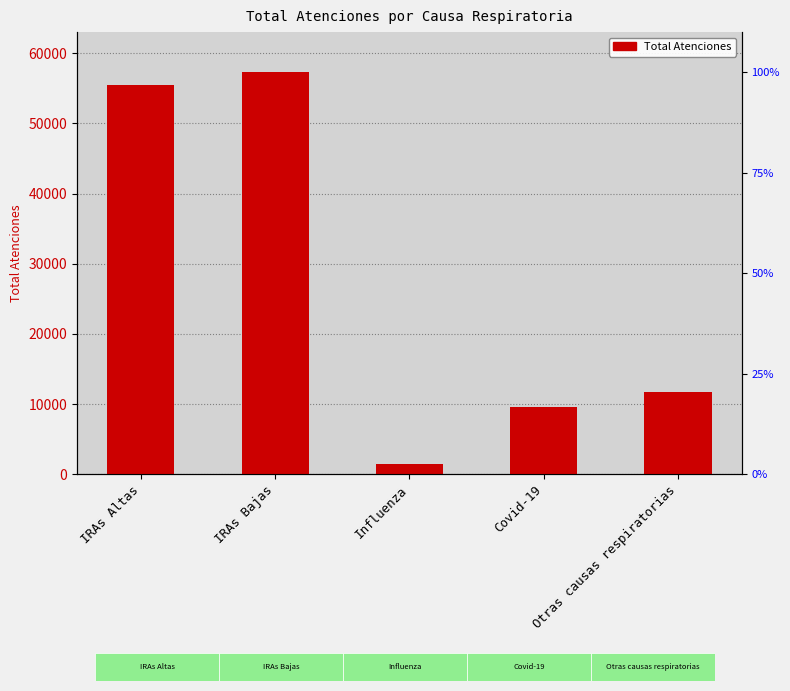

Approximately how many times larger is the value at Otras causas respiratorias compared to IRAs Altas?

0.2